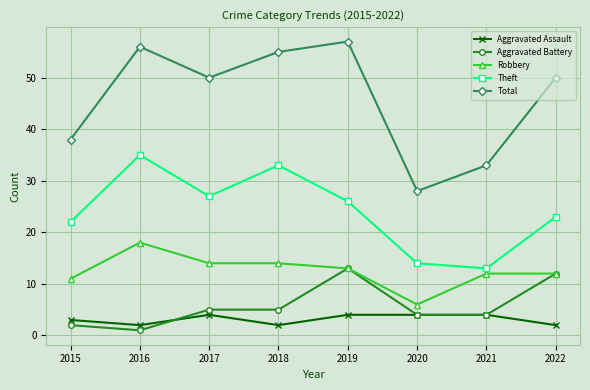

What are all the series names shown in the legend?

Aggravated Assault, Aggravated Battery, Robbery, Theft, Total